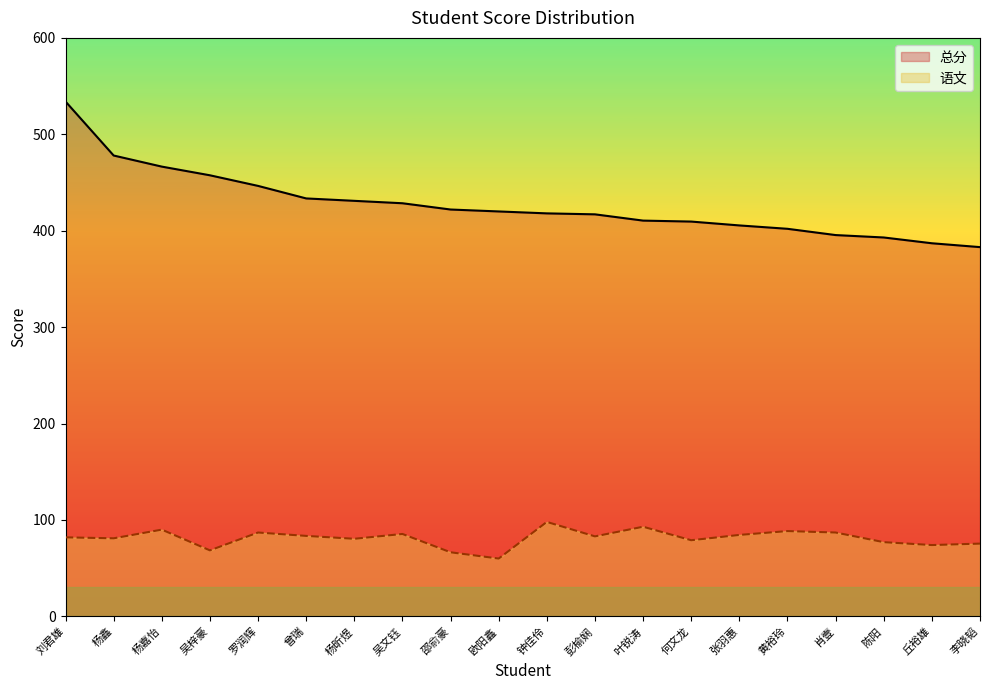

Which has a higher value, 何文龙 or 张羽惠?

何文龙